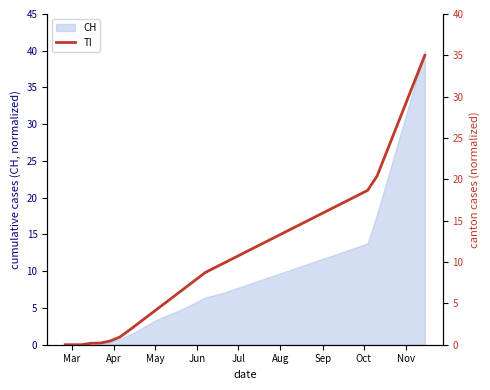

What is the highest value of the CH series?

40.0